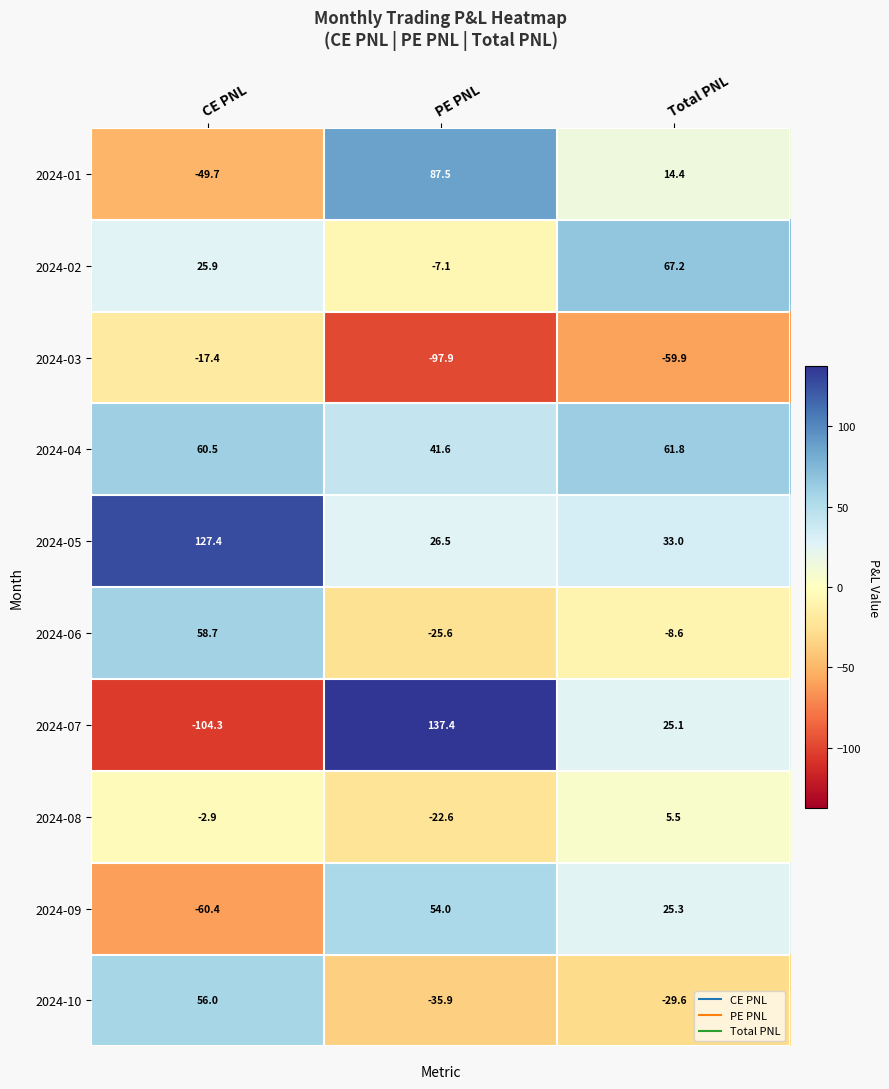

Where is 2024-05 nearest to the value 76?

Total PNL